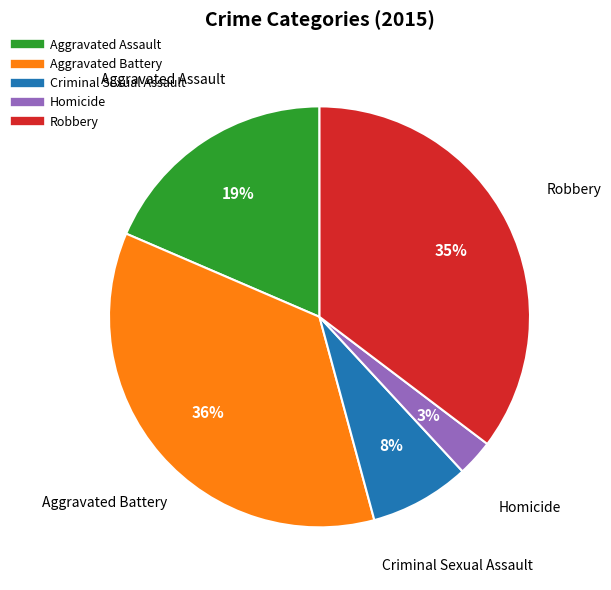

To the nearest percent, what is the average slice percentage?

20%